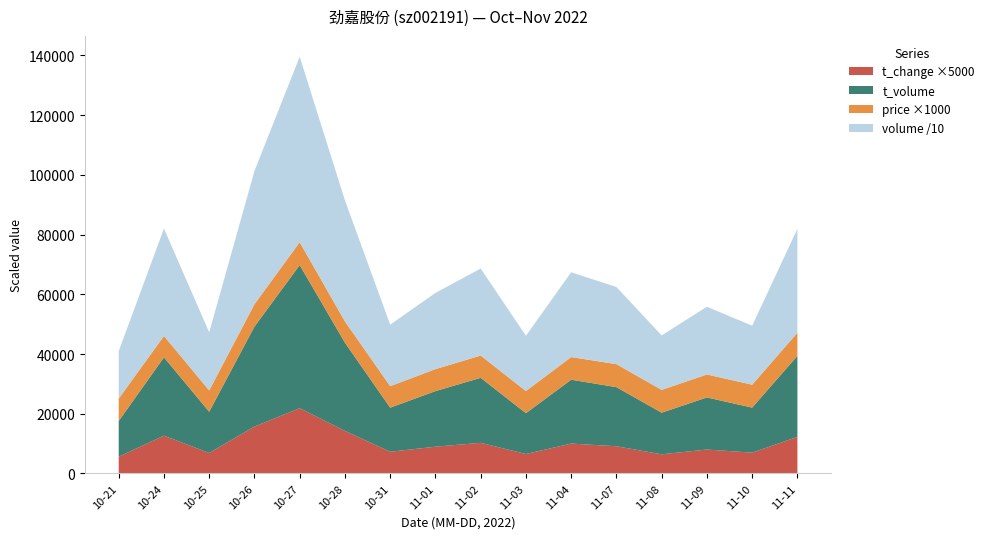

Reading left to right, list all the values displayed in this chart.

price: 7.5	7.2	7.2	7.5	7.7	7.1	7.2	7.4	7.5	7.4	7.6	7.7	7.6	7.7	7.7	7.7
t_change: 1.1	2.5	1.4	3.1	4.4	2.9	1.4	1.8	2.0	1.3	2.0	1.8	1.3	1.6	1.4	2.5
t_volume: 11967.0	26237.0	13808.0	33484.0	47948.0	29539.0	14769.0	18618.0	21773.0	13687.0	21388.0	19801.0	13946.0	17444.0	15094.0	27136.0
volume: 159040.0	359717.0	194451.0	446237.0	621316.0	405219.0	205923.0	255288.0	291538.0	185121.0	284000.0	258417.0	182545.0	226961.0	197727.0	348033.0